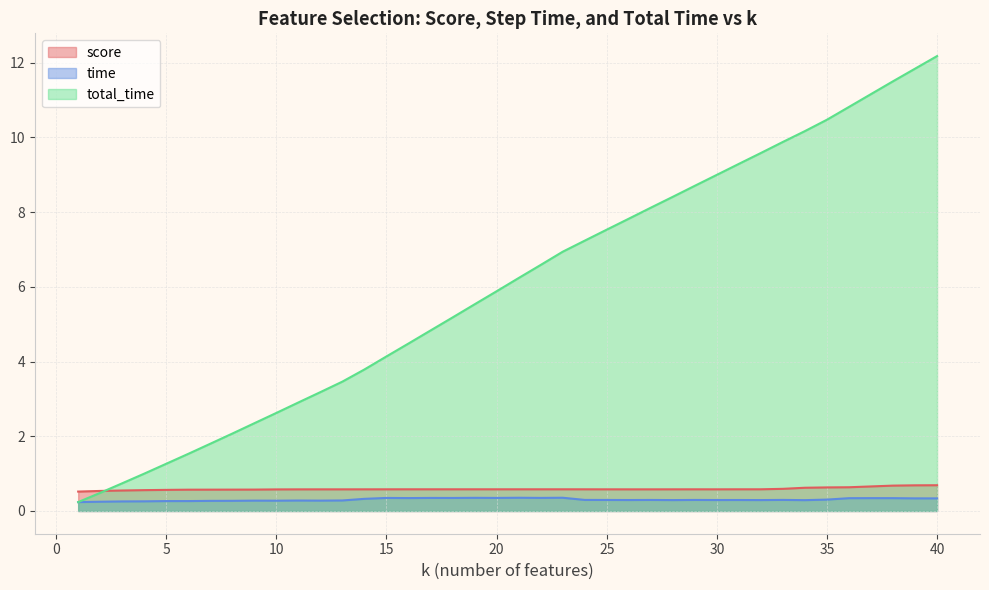

True or false: total_time and time intersect in this chart.

False